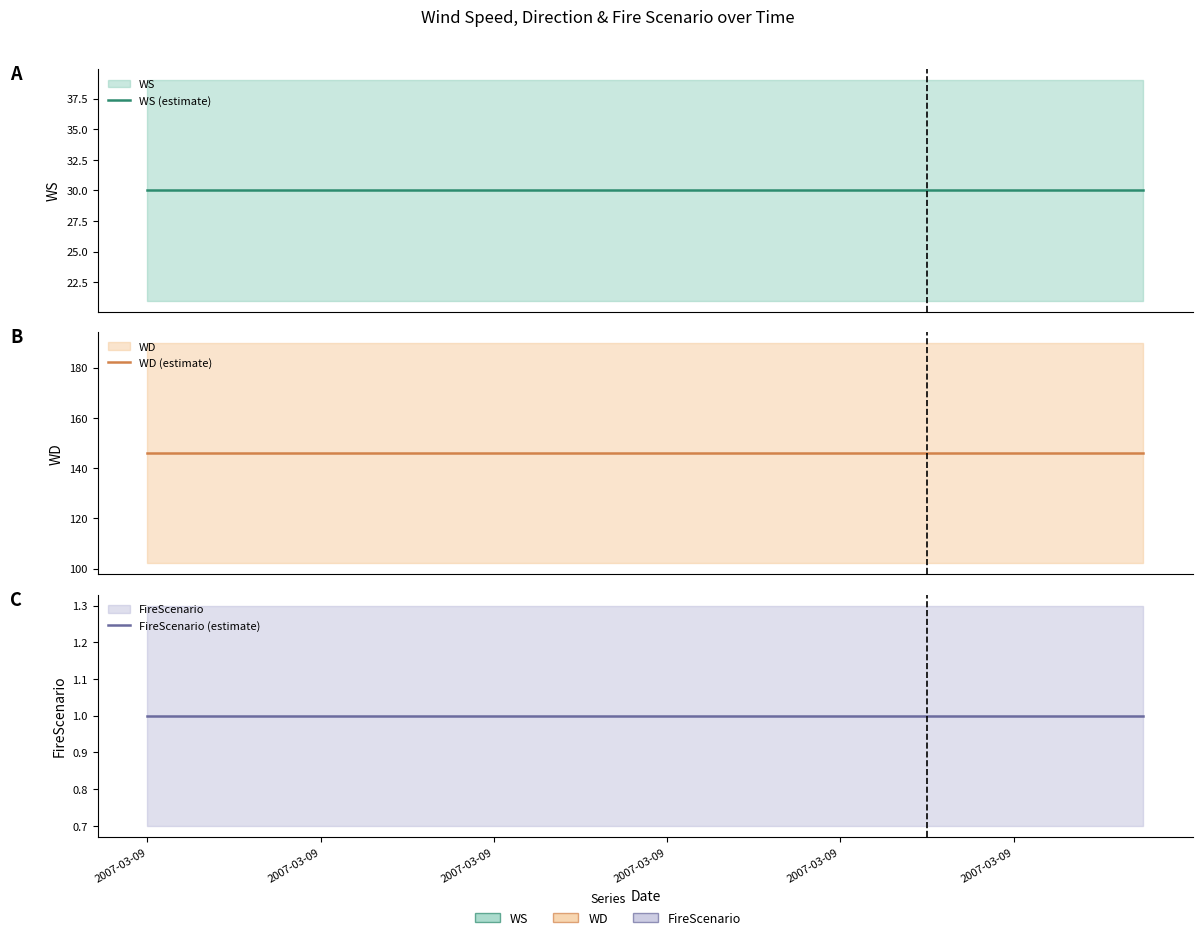

True or false: WD (estimate) and FireScenario (estimate) intersect in this chart.

False